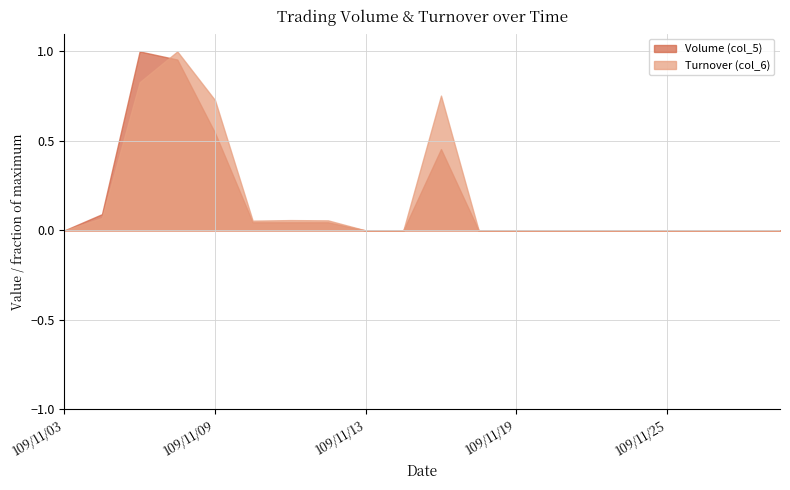

True or false: Volume (col_5) and Turnover (col_6) cross at least once.

True